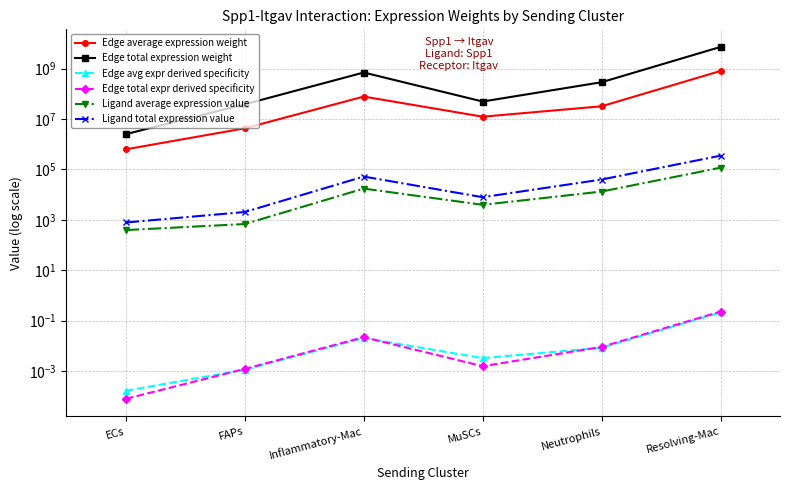

What are all the series names shown in the legend?

Edge average expression weight, Edge total expression weight, Edge avg expr derived specificity, Edge total expr derived specificity, Ligand average expression value, Ligand total expression value